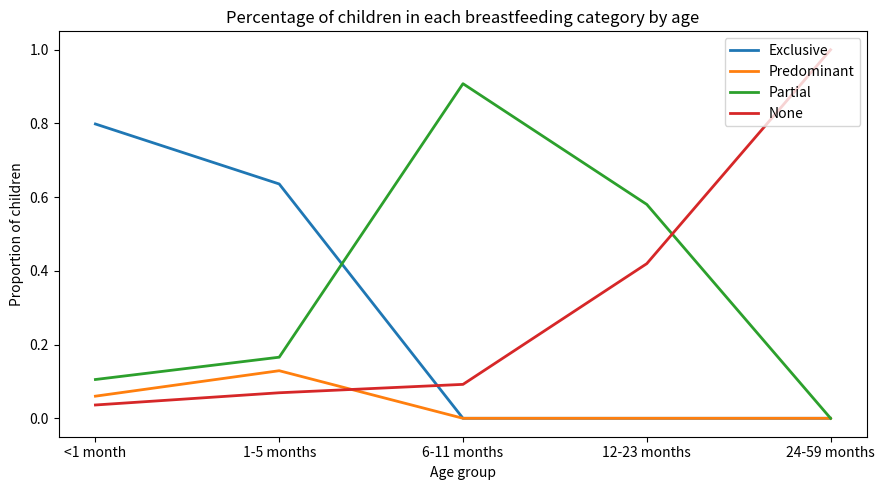

What are all the series names shown in the legend?

Exclusive, Predominant, Partial, None